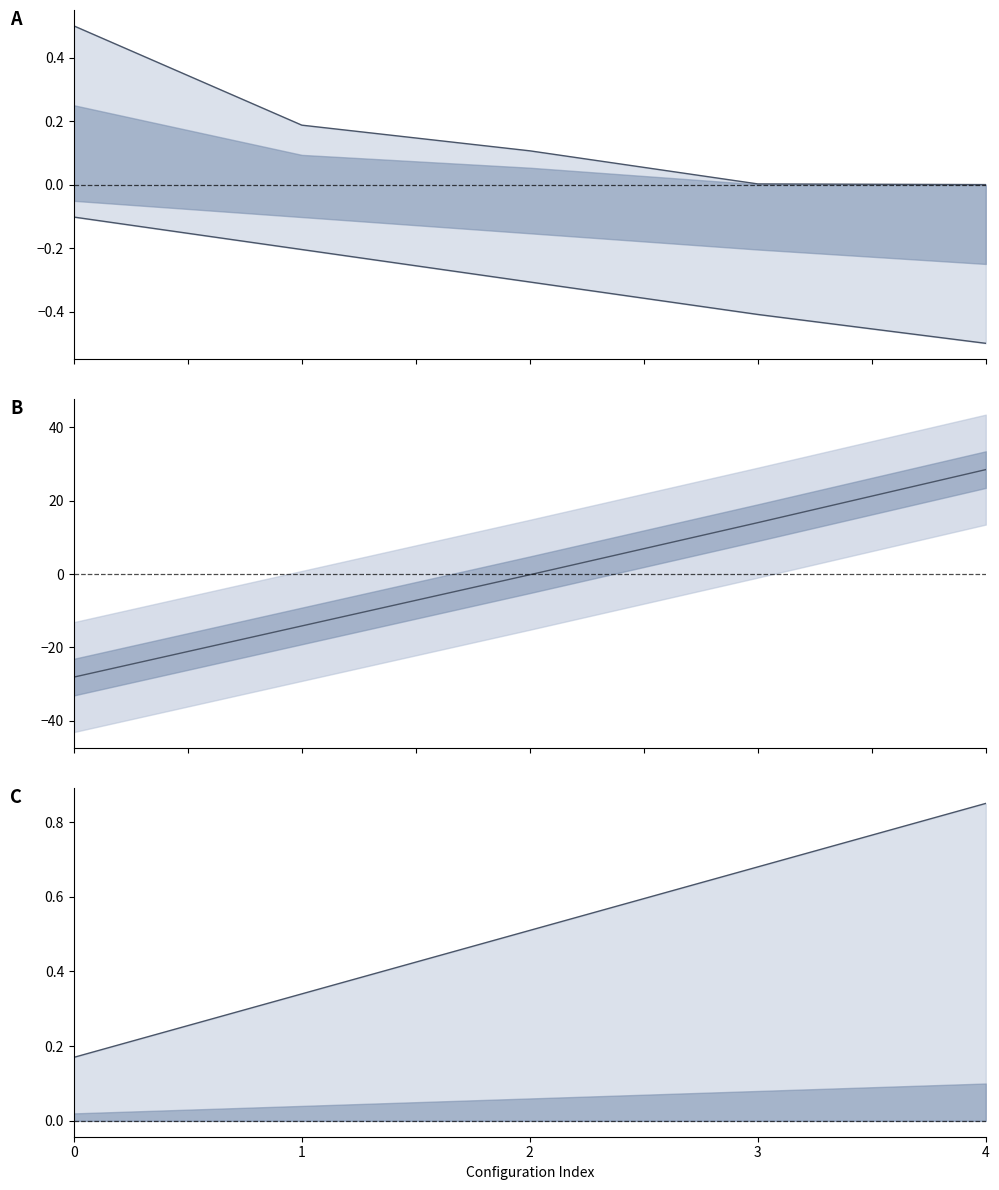

The Upper envelope series shows 0.0 at 3. True or false?

True